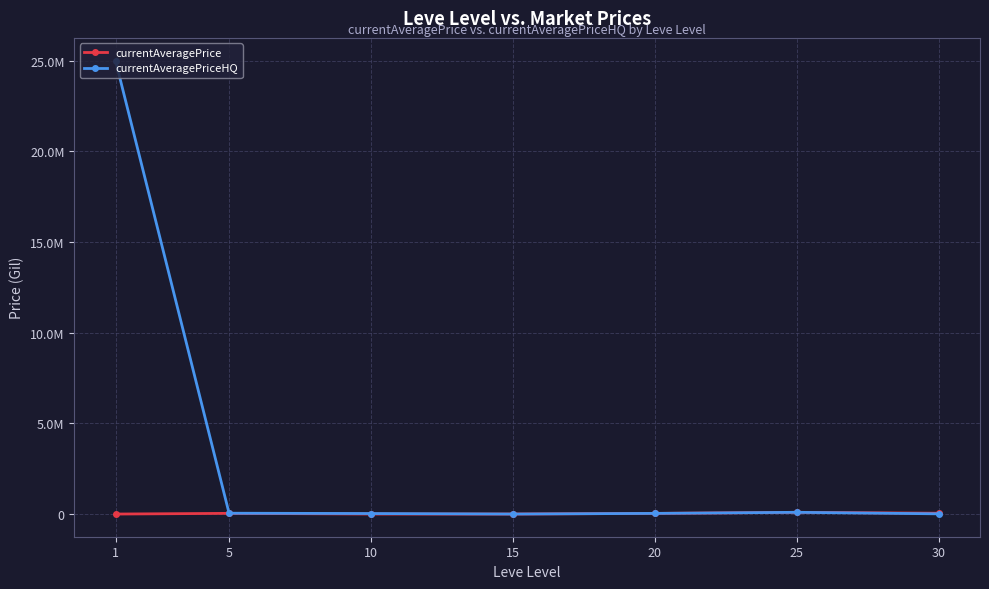

Is the value of currentAveragePriceHQ at 10 greater than the value of currentAveragePrice at 25?

No